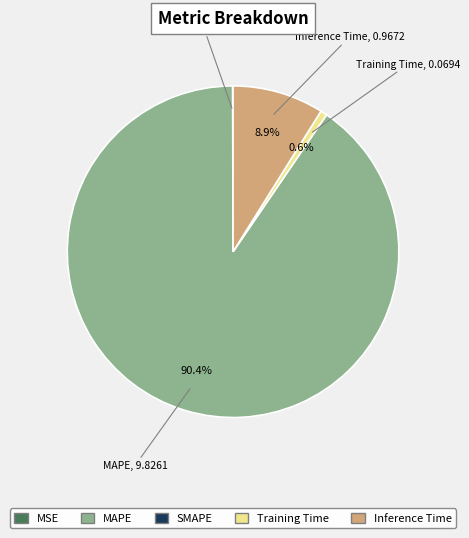

Is there a majority slice in this chart?

Yes